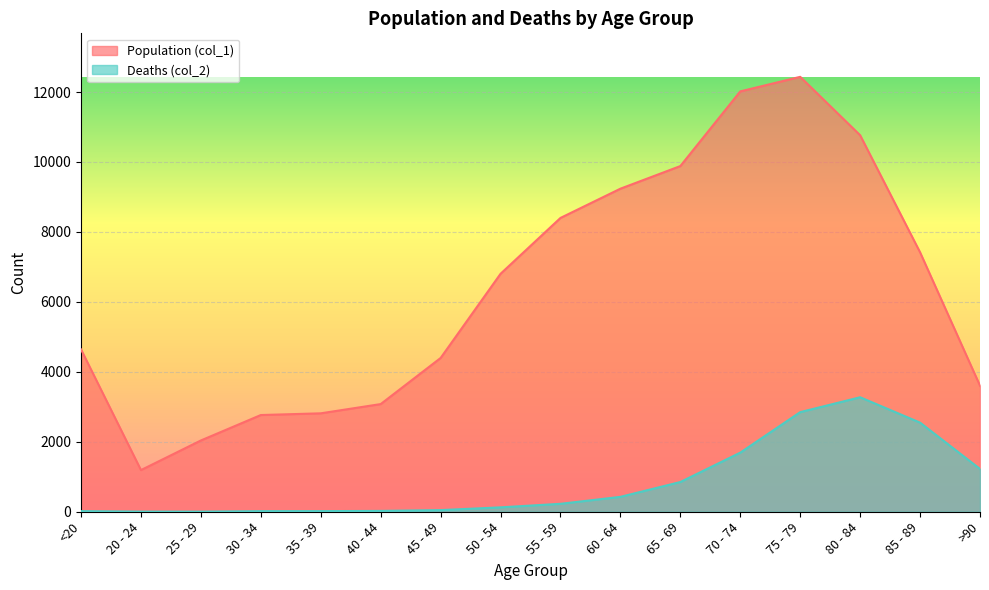

What is the sum of the Population (col_1) values at 55 - 59 and 50 - 54?

15203